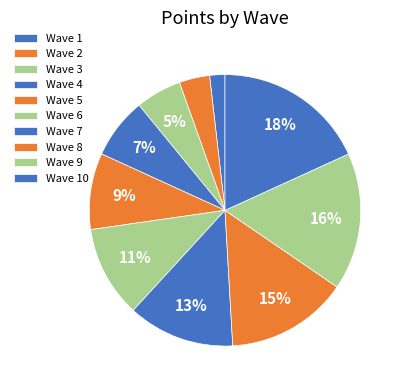

To the nearest percent, what is the combined percentage of Wave 1 and Wave 5?

11%